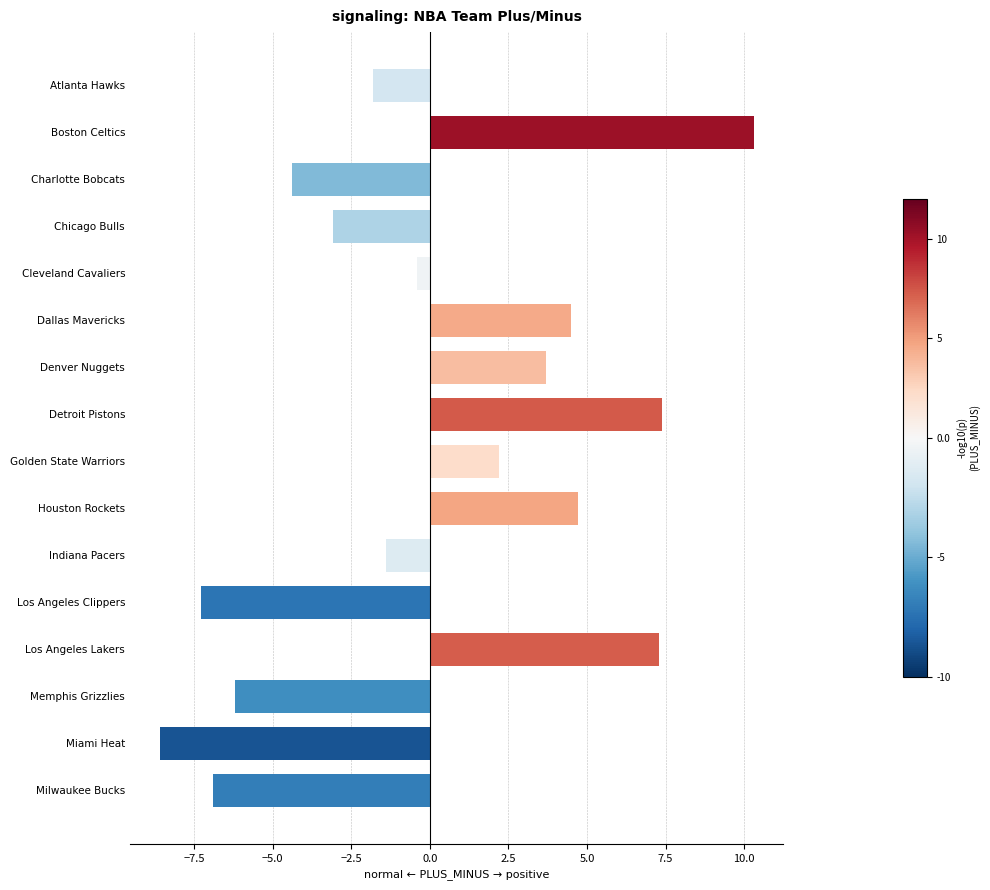

What is the difference between the values at Chicago Bulls and Houston Rockets?

7.8